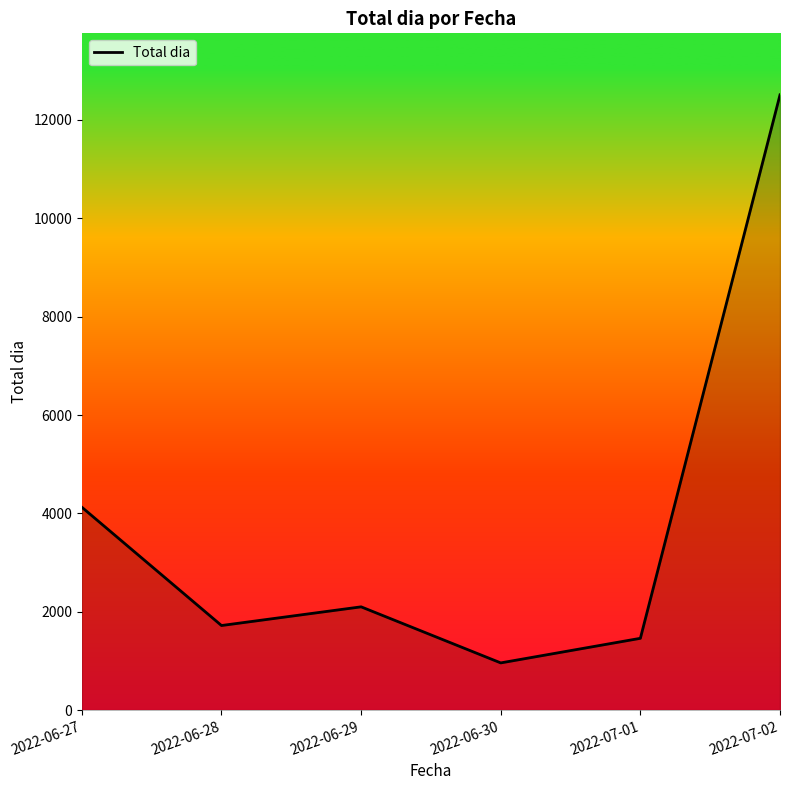

At which category does the chart reach its minimum across all series?

2022-06-30